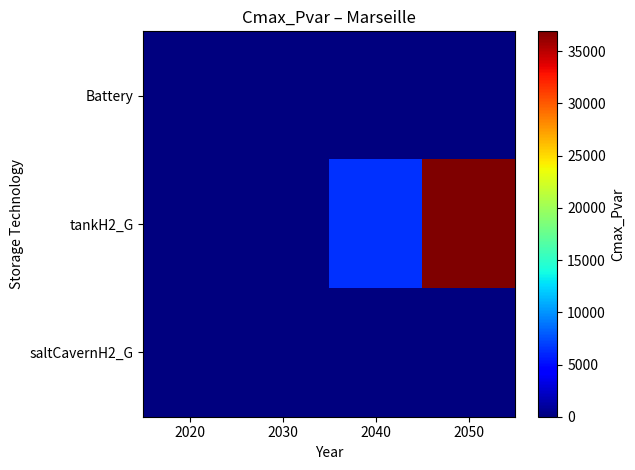

Which series has the largest range (max minus min)?

tankH2_G